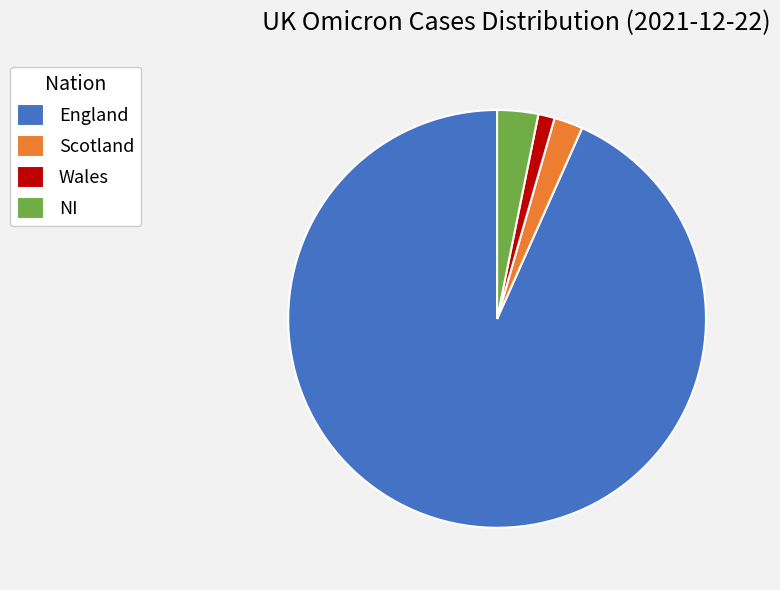

What is the ratio of the value at NI to the value at Scotland?

1.4